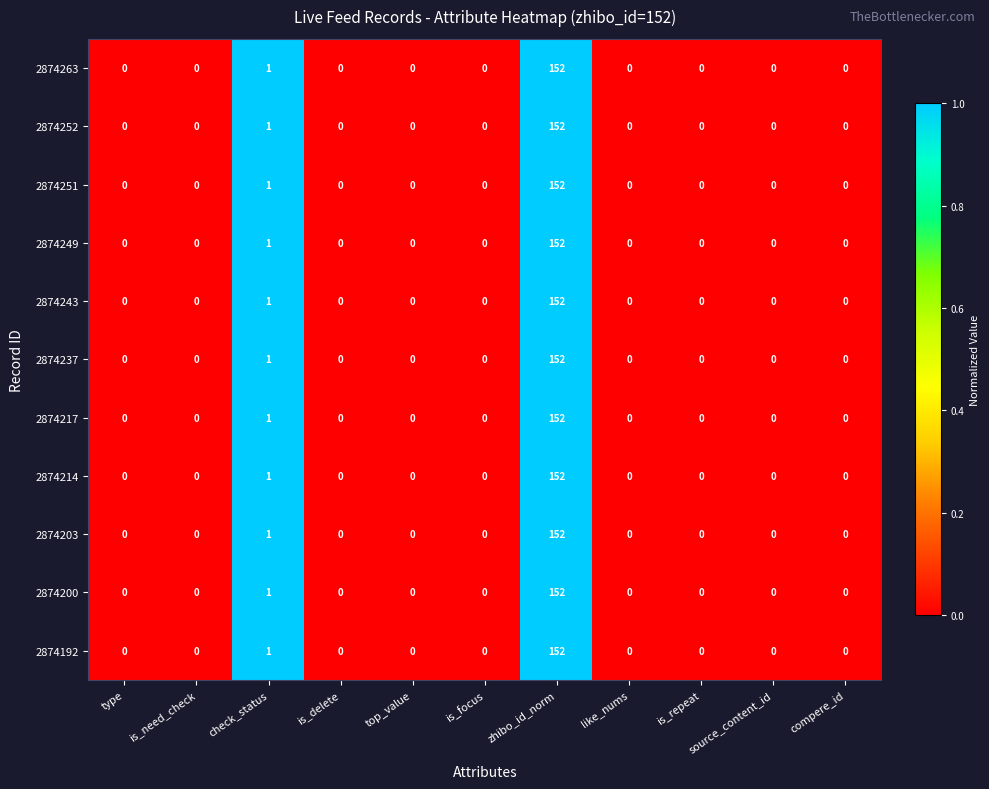

How many categories are shown in the chart?

11